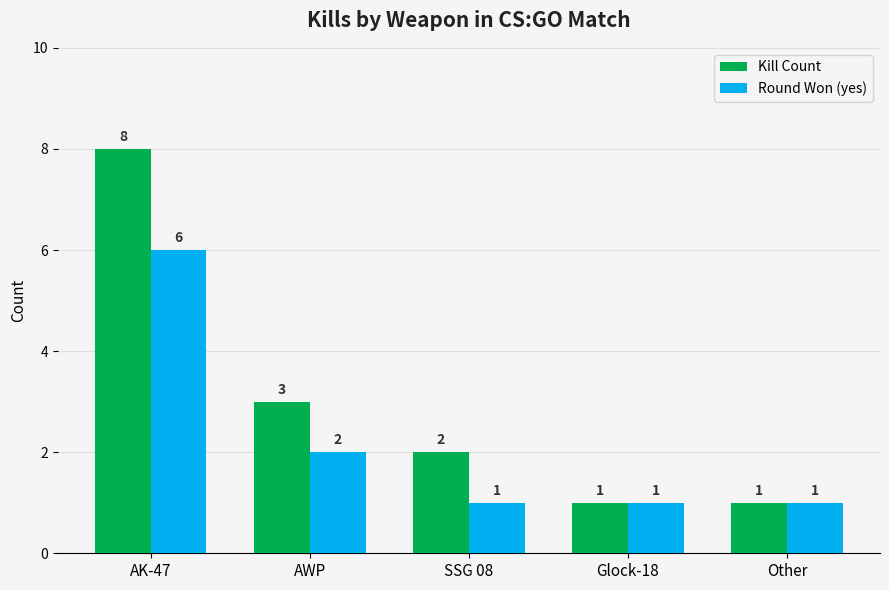

What are all the series names shown in the legend?

Kill Count, Round Won (yes)